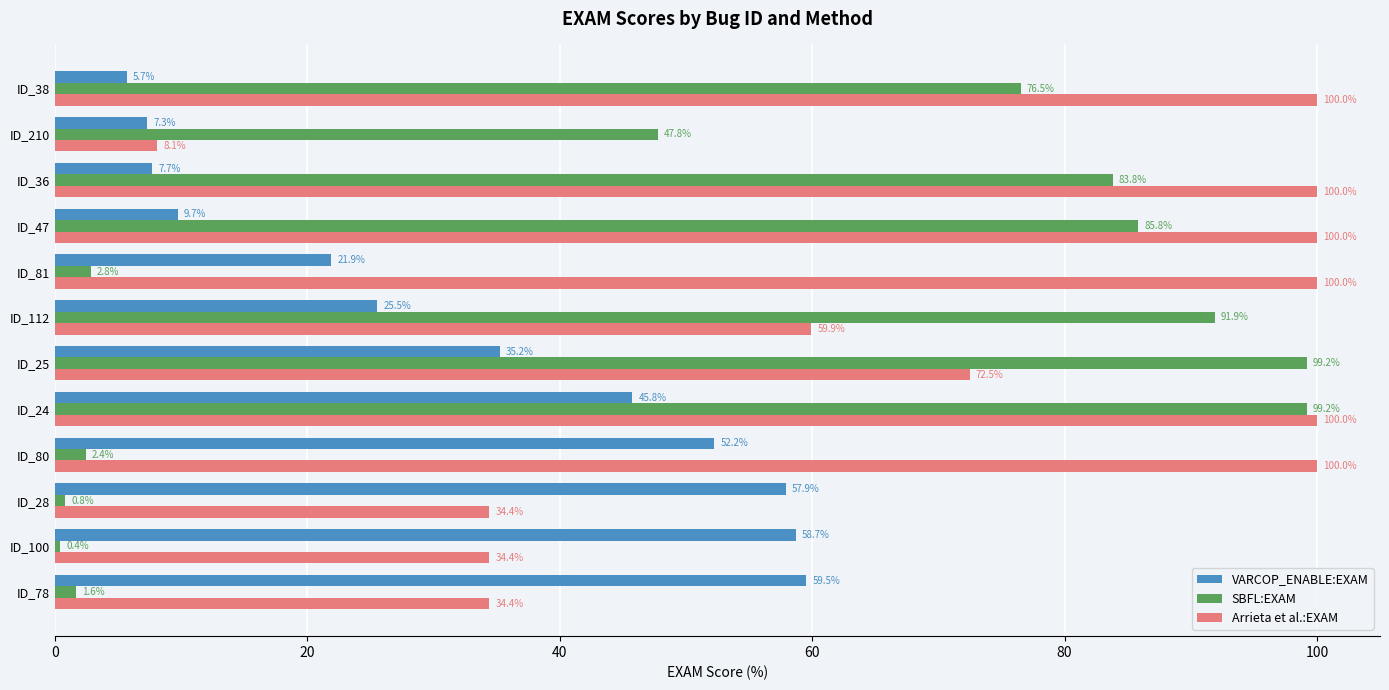

What is the difference between the second highest and minimum values in the Arrieta et al.:EXAM series?

91.9